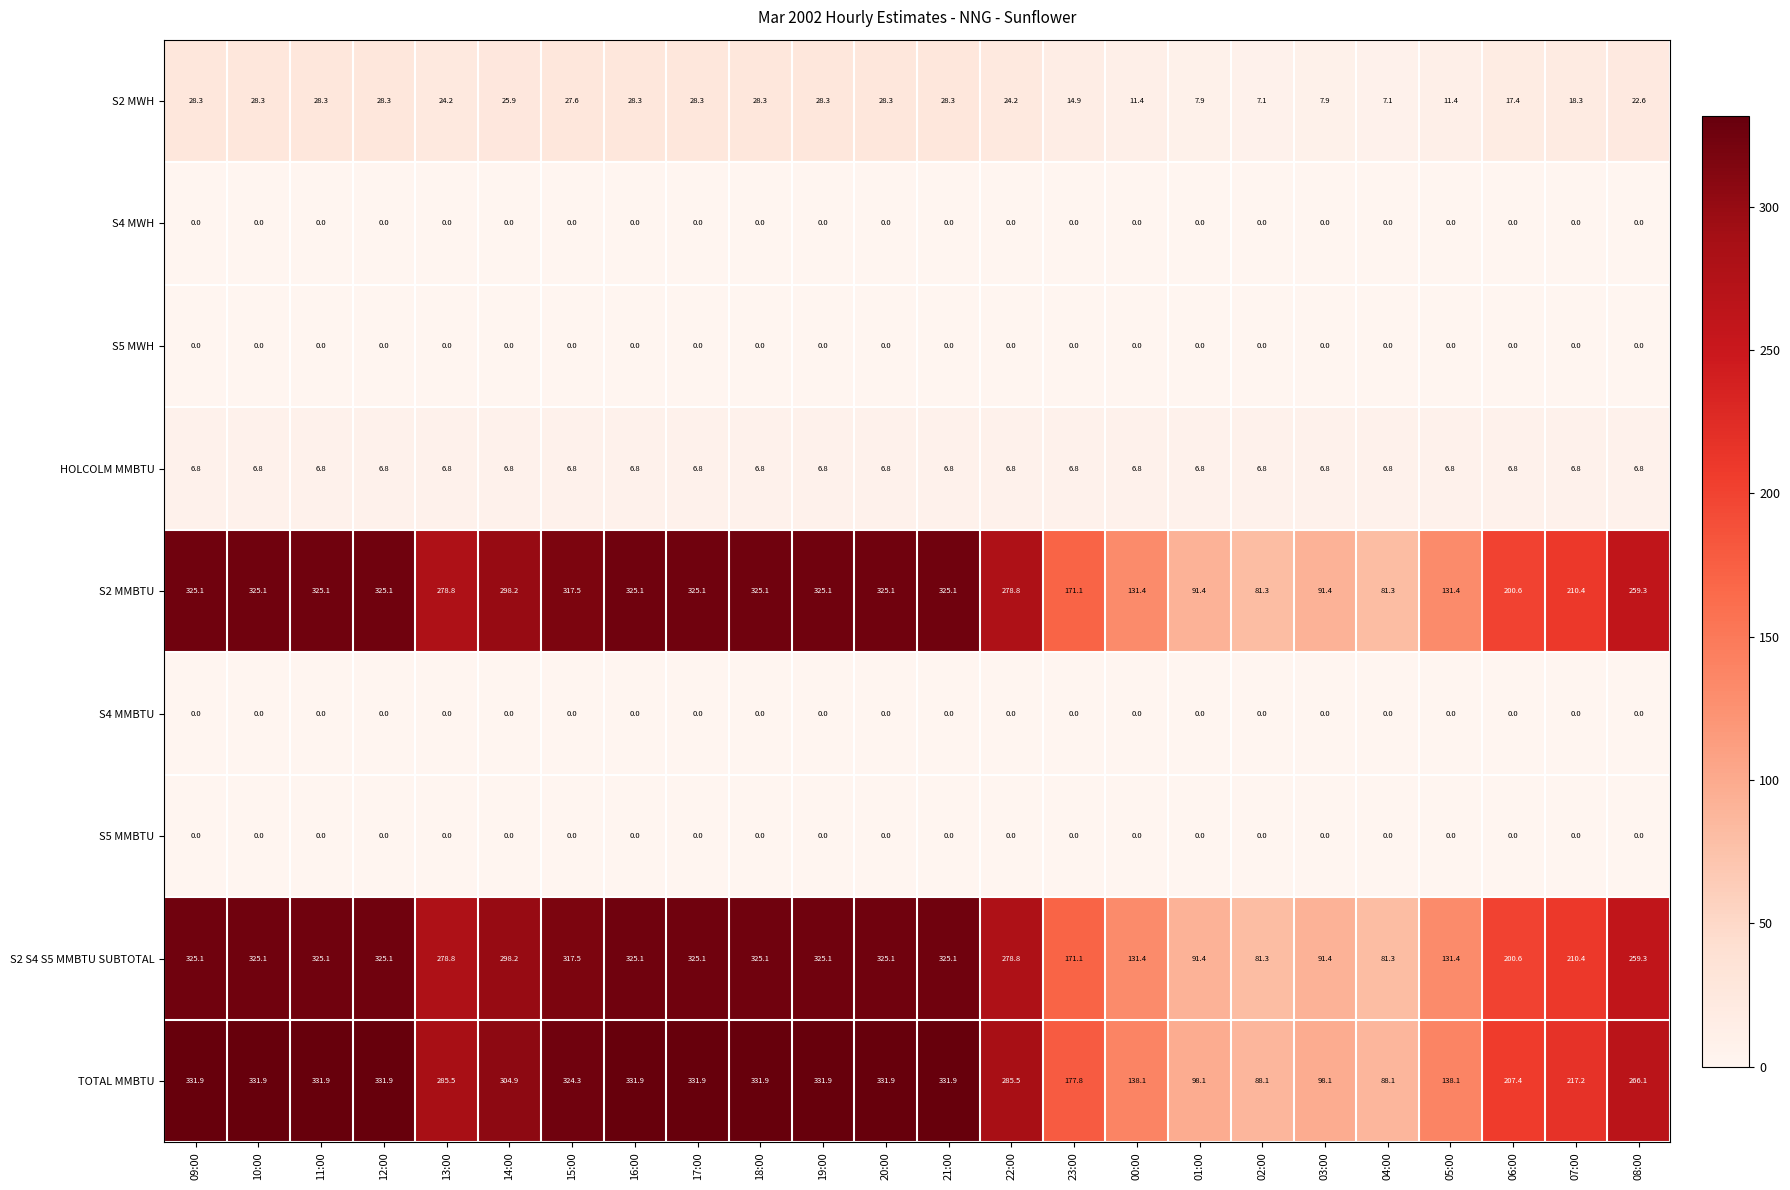

What is the difference between the highest and lowest values at 09:00?

331.9